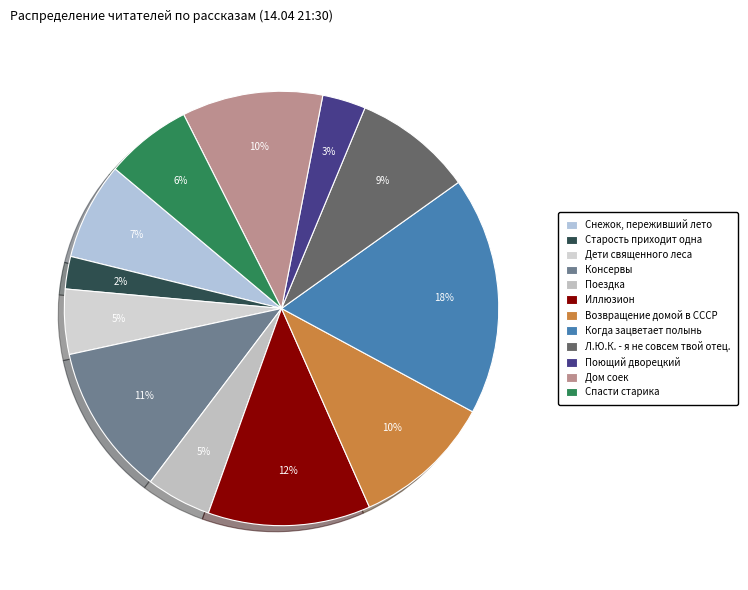

Rank the categories by value from lowest to highest.

Старость приходит одна, Поющий дворецкий, Дети священного леса, Поездка, Спасти старика, Снежок, переживший лето, Л.Ю.К. - я не совсем твой отец., Возвращение домой в СССР, Дом соек, Консервы, Иллюзион, Когда зацветает полынь